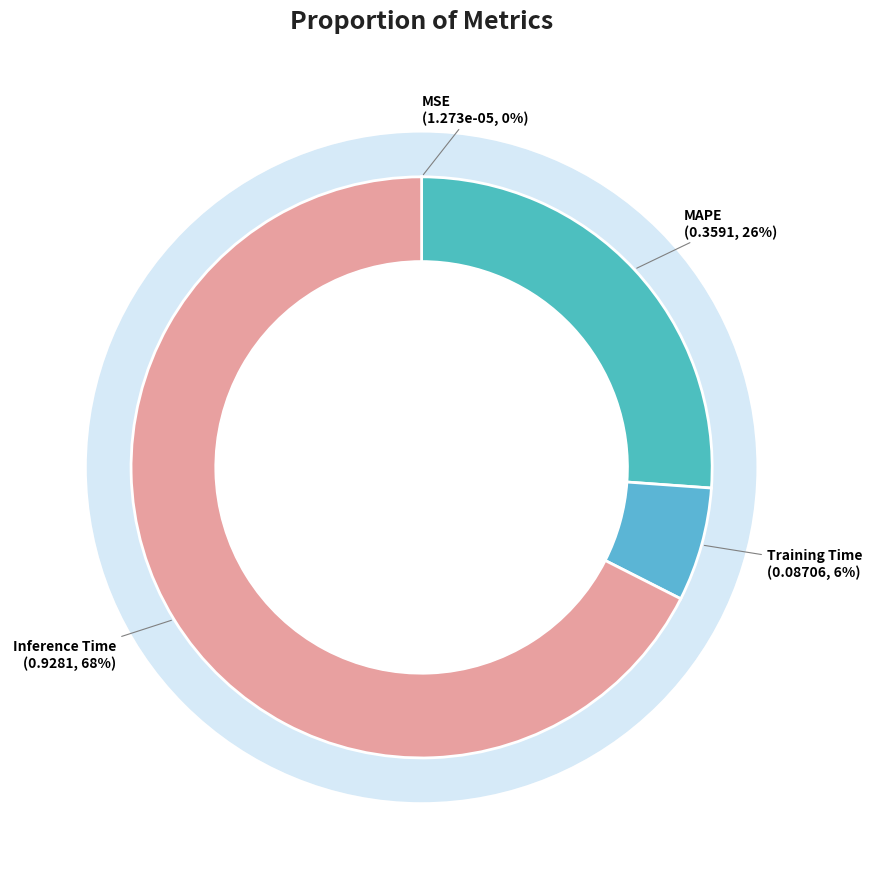

Which category has the smallest portion of the pie?

MSE